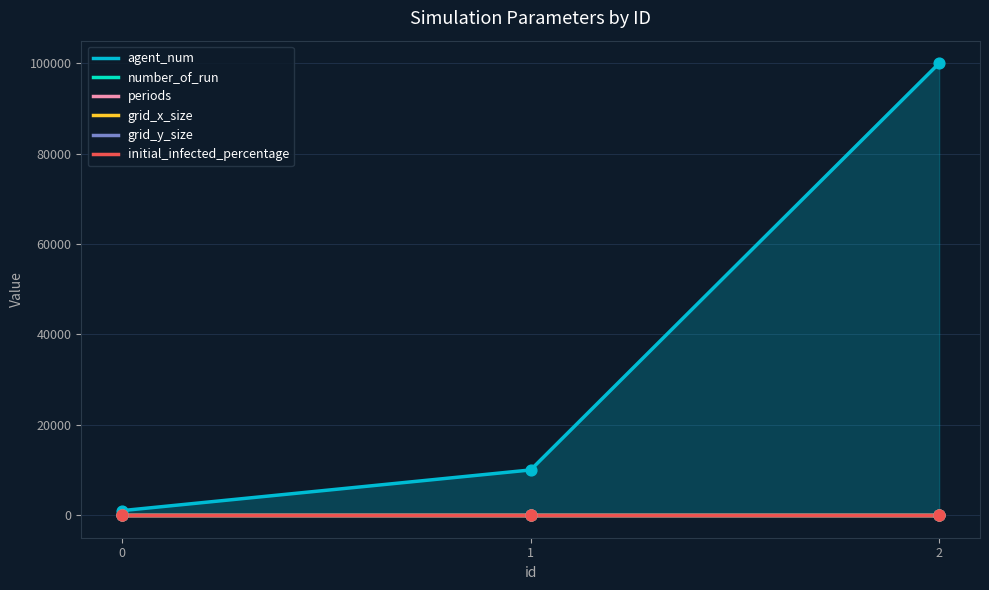

At how many categories does at least one series exceed 63603?

1